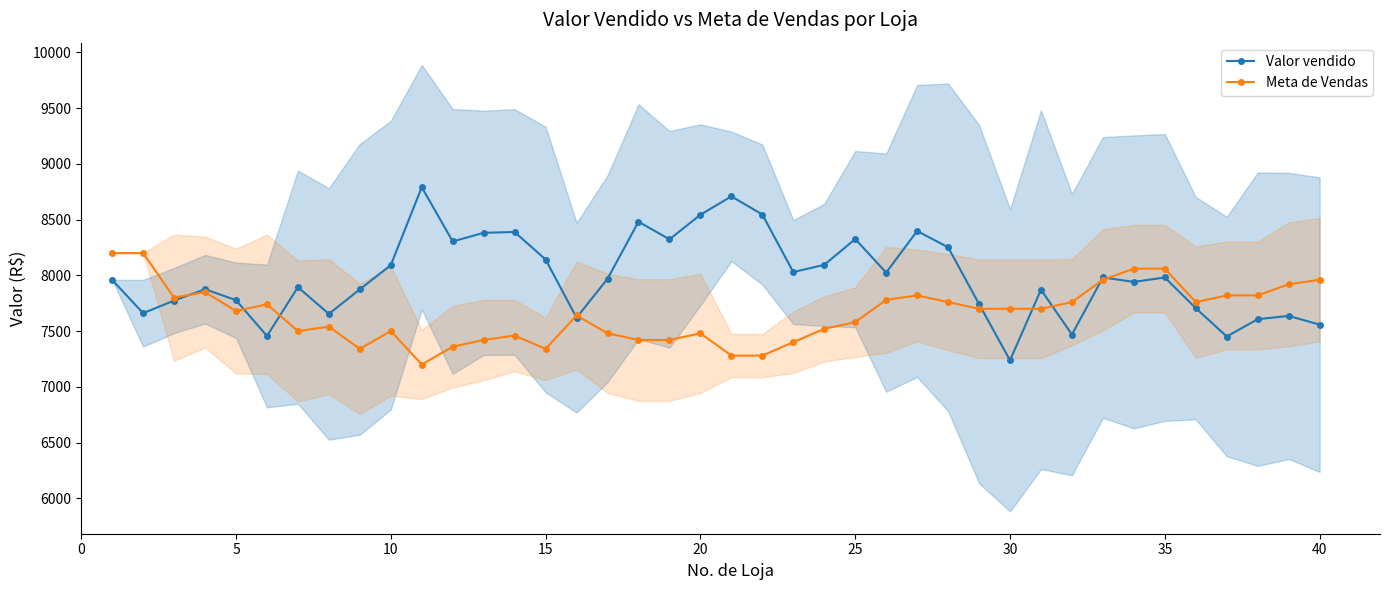

Reading left to right, list all the values displayed in this chart.

Valor vendido: 7959.2	7660.5	7773.9	7875.4	7777.2	7456.2	7894.0	7653.6	7874.7	8091.8	8791.1	8304.2	8381.9	8389.0	8141.9	7620.0	7969.2	8481.5	8323.5	8543.6	8708.9	8545.8	8029.4	8094.4	8325.6	8024.7	8398.0	8251.9	7742.5	7237.5	7871.2	7469.0	7981.4	7941.4	7980.9	7705.7	7451.1	7606.6	7636.1	7557.7
Meta de Vendas: 8200.0	8200.0	7800.0	7850.0	7680.0	7740.0	7500.0	7540.0	7340.0	7500.0	7200.0	7360.0	7420.0	7460.0	7340.0	7640.0	7480.0	7420.0	7420.0	7480.0	7280.0	7280.0	7400.0	7520.0	7580.0	7780.0	7820.0	7760.0	7700.0	7700.0	7700.0	7760.0	7960.0	8060.0	8060.0	7760.0	7820.0	7820.0	7920.0	7960.0